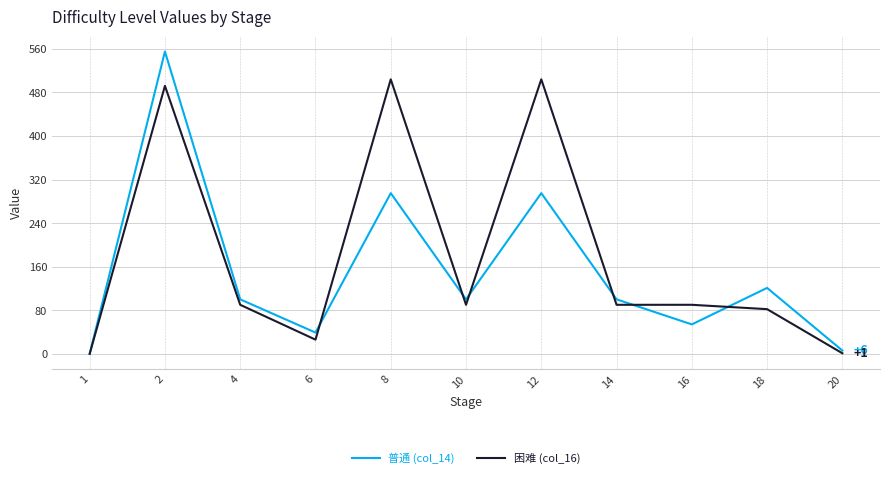

Where is the first local minimum for 普通 (col_14)?

6